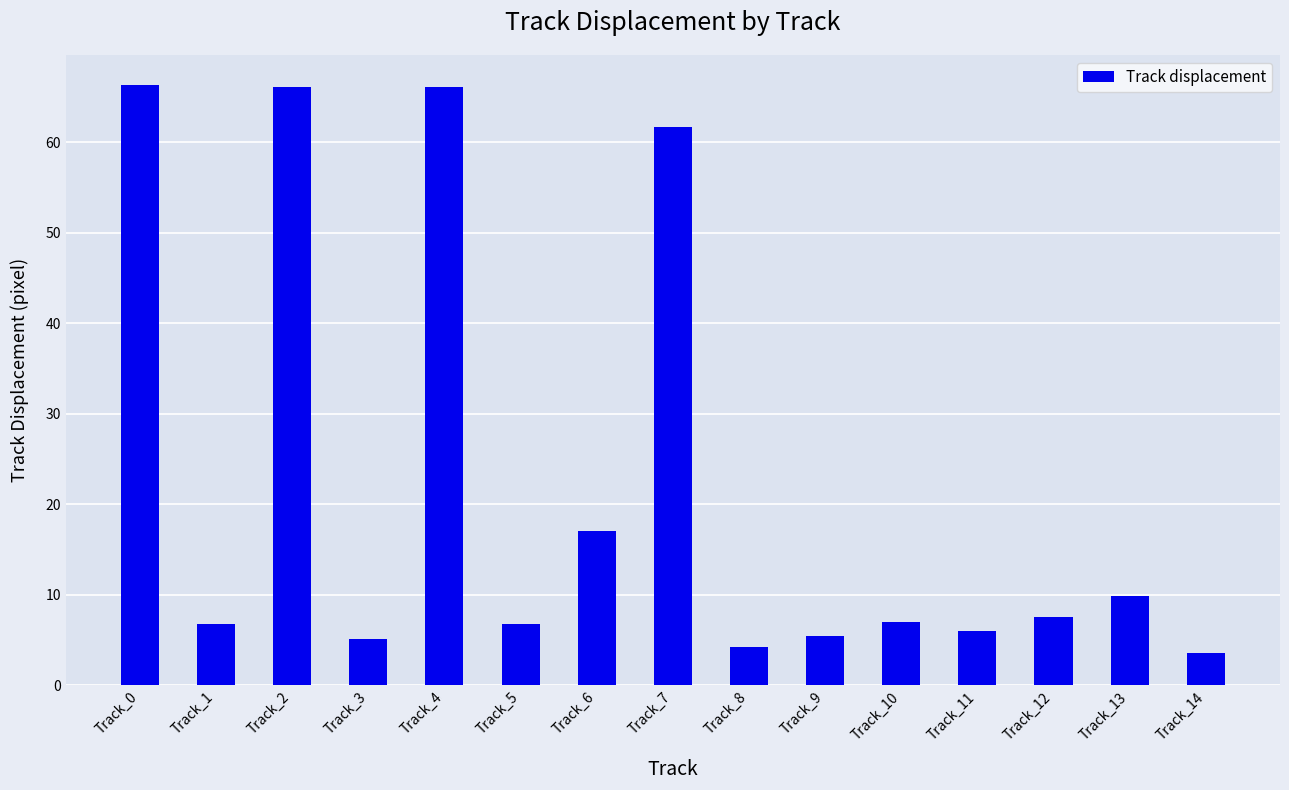

At which category does the chart reach its minimum across all series?

Track_14